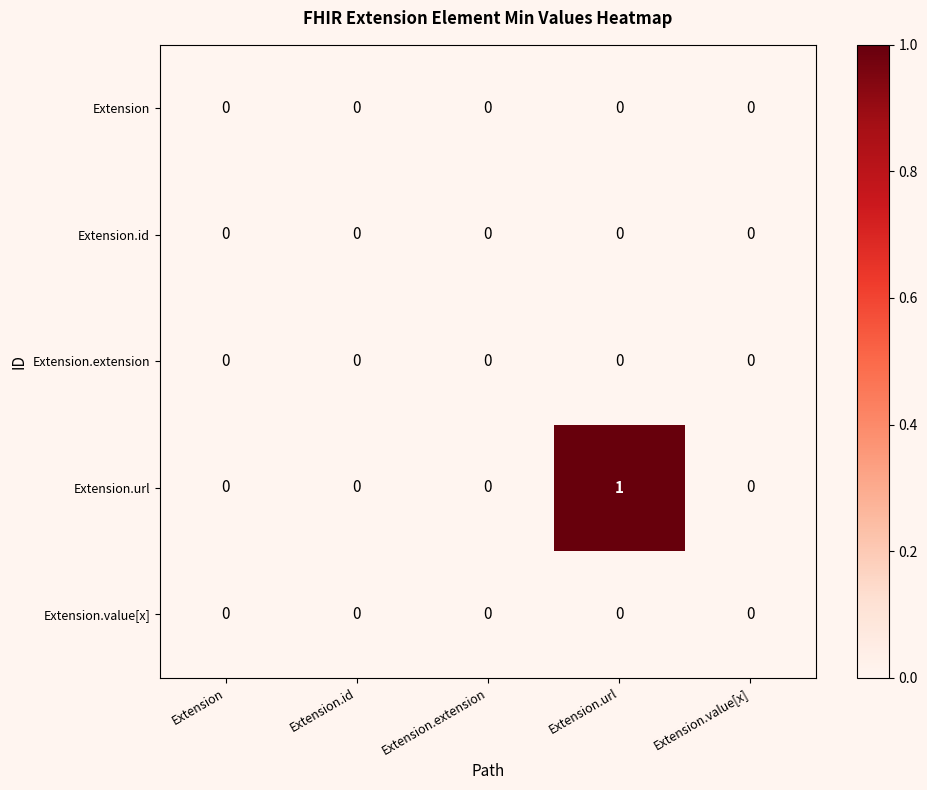

Which series changed the most between Extension.extension and Extension.url?

Extension.url